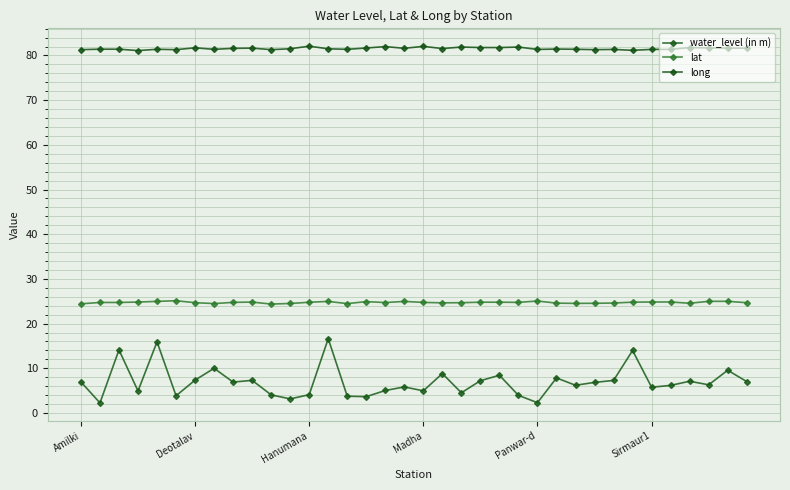

Which series has the largest total across all categories?

long